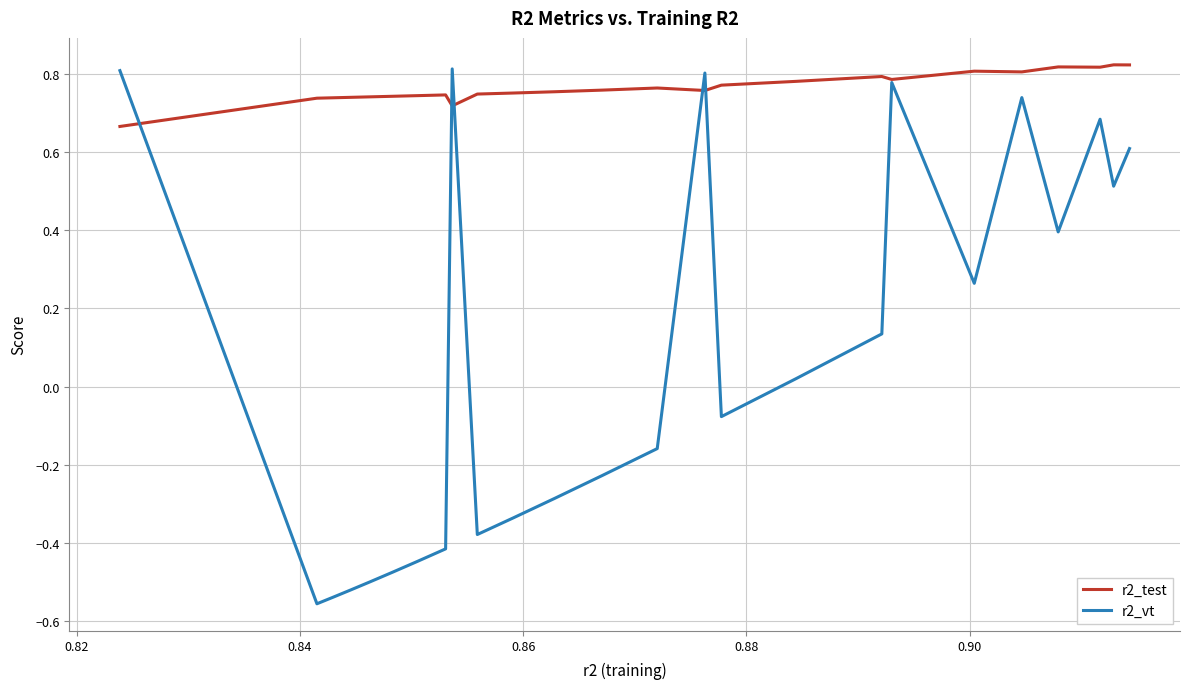

List the series in order of their overall mean, lowest first.

r2_vt, r2_test